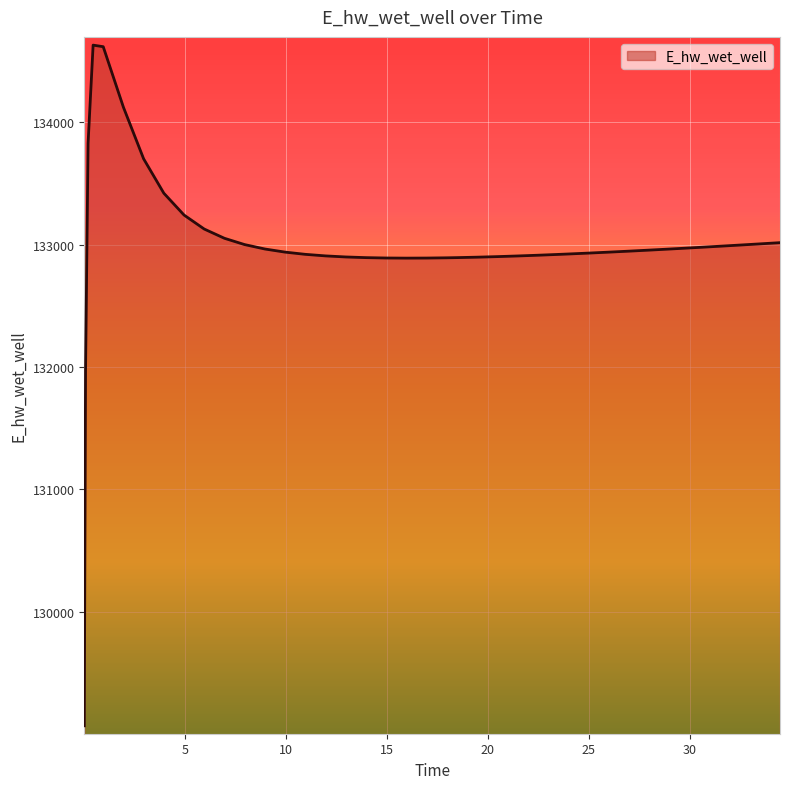

What is the greatest value displayed?

134628.0